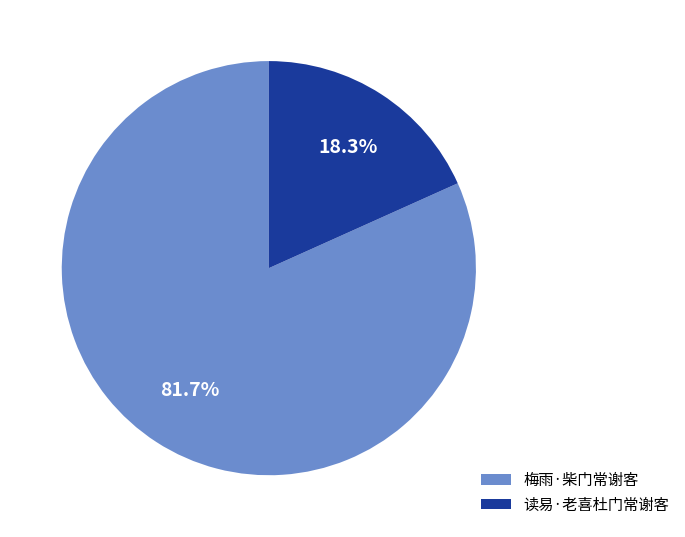

To the nearest percent, what is the difference between the largest and smallest slice percentages?

63%